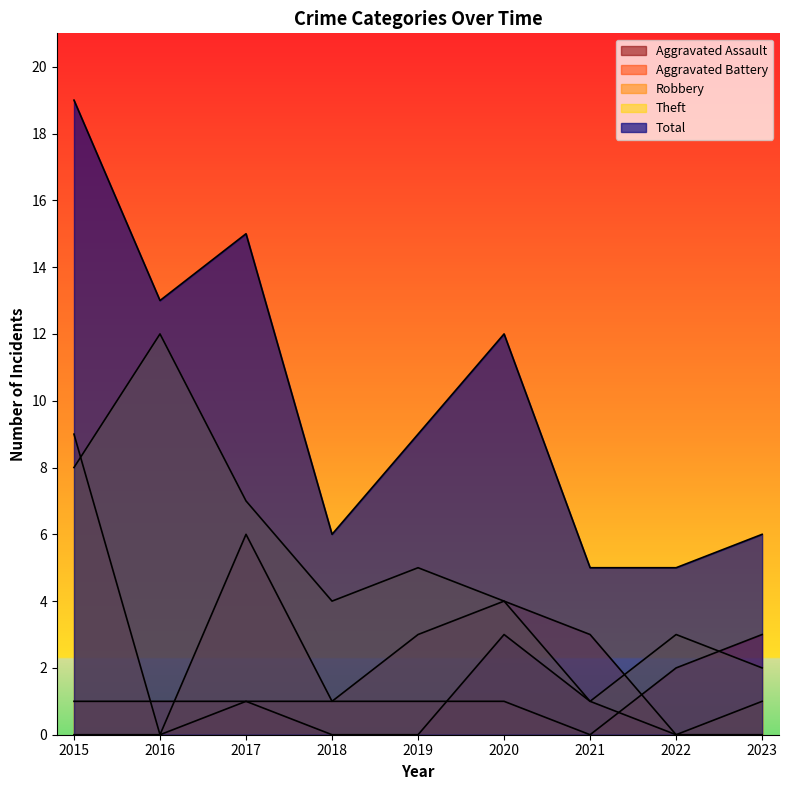

How many data points does each series have?

9